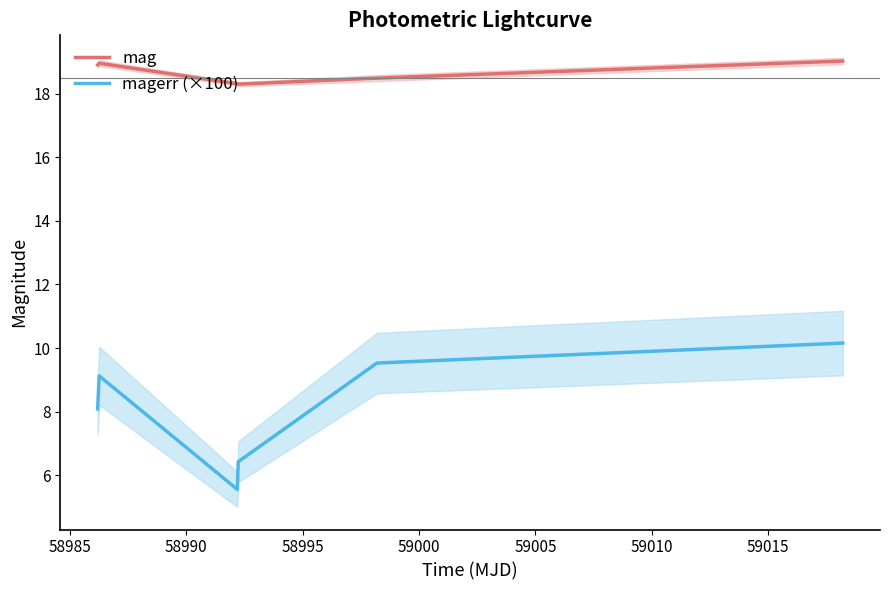

How many values in the magerr (×100) series are below 9?

3